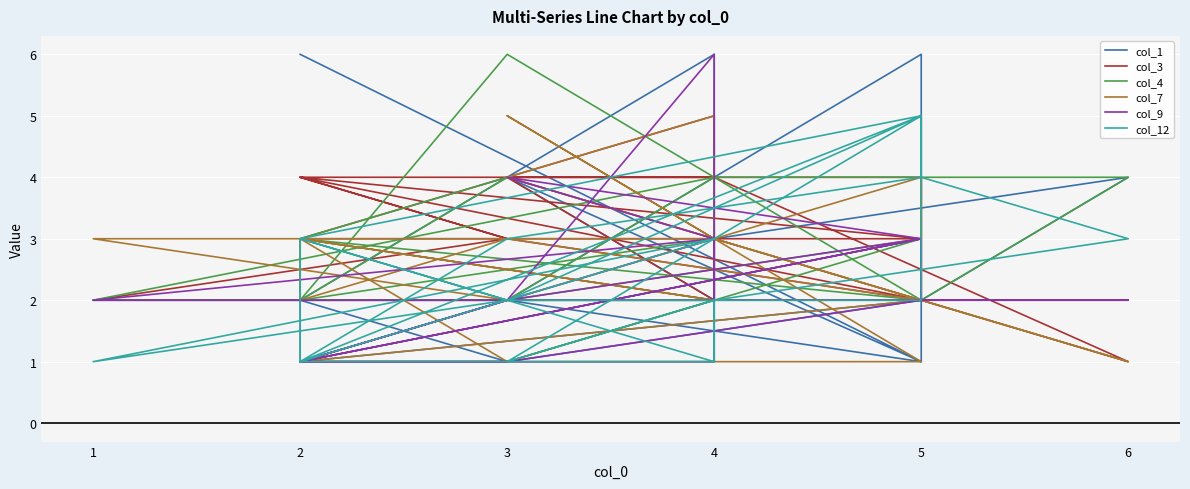

How many col_12 values are between 1 and 4?

20